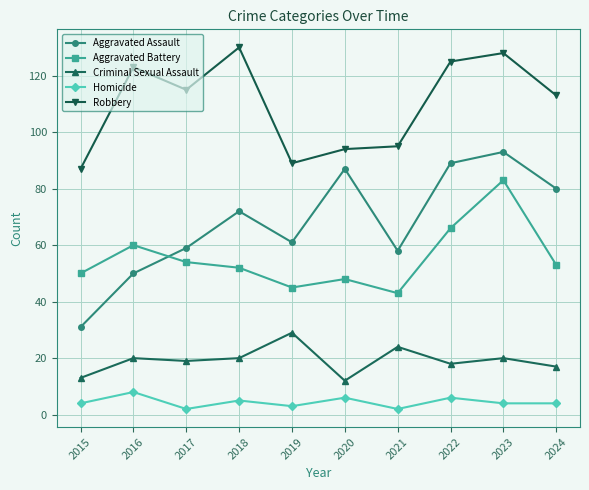

The Aggravated Assault series shows 61 at 2019. True or false?

True